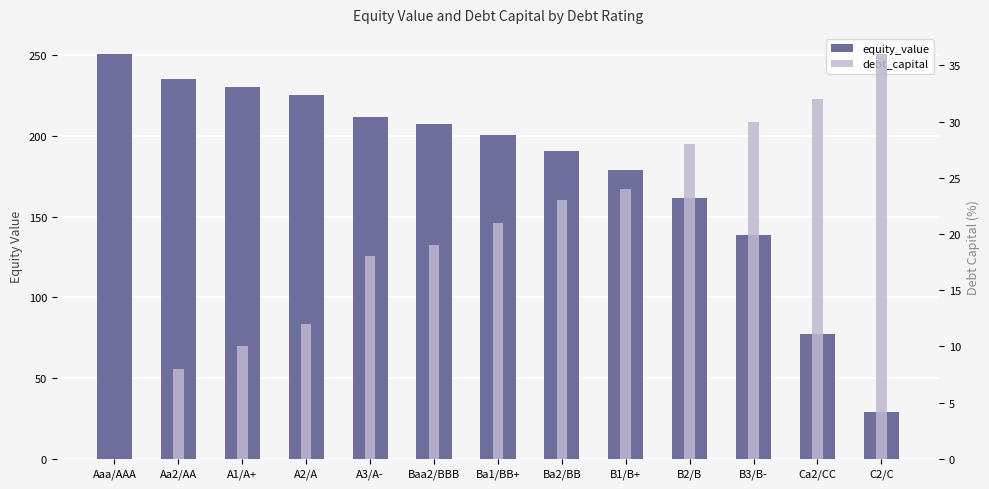

Between Ba1/BB+ and Aaa/AAA, which is larger?

Aaa/AAA